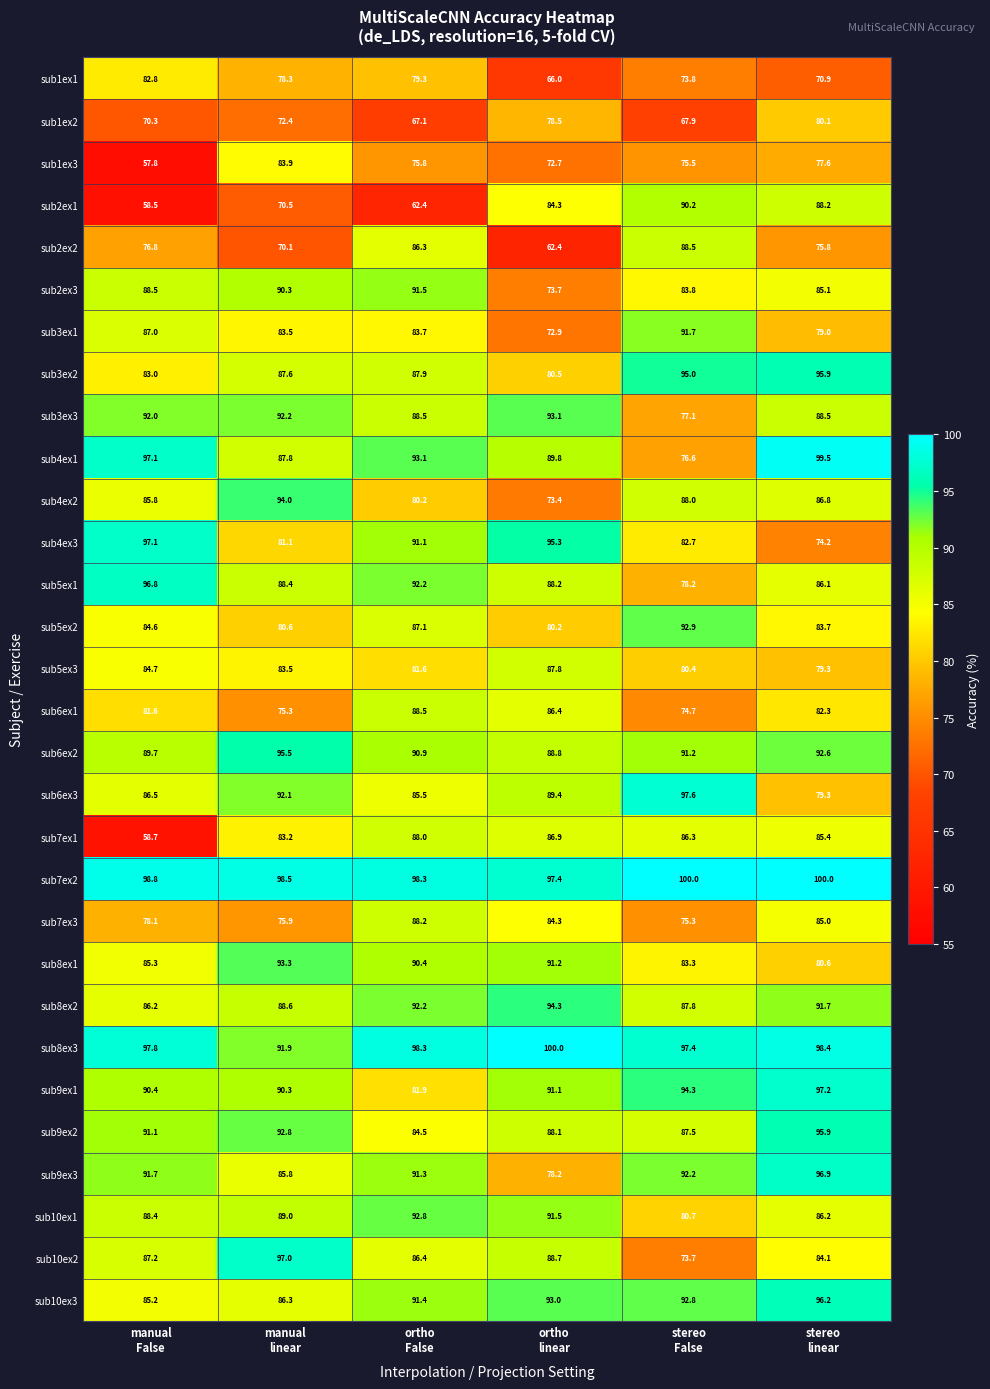

Which series has the largest total across all categories?

sub7ex2